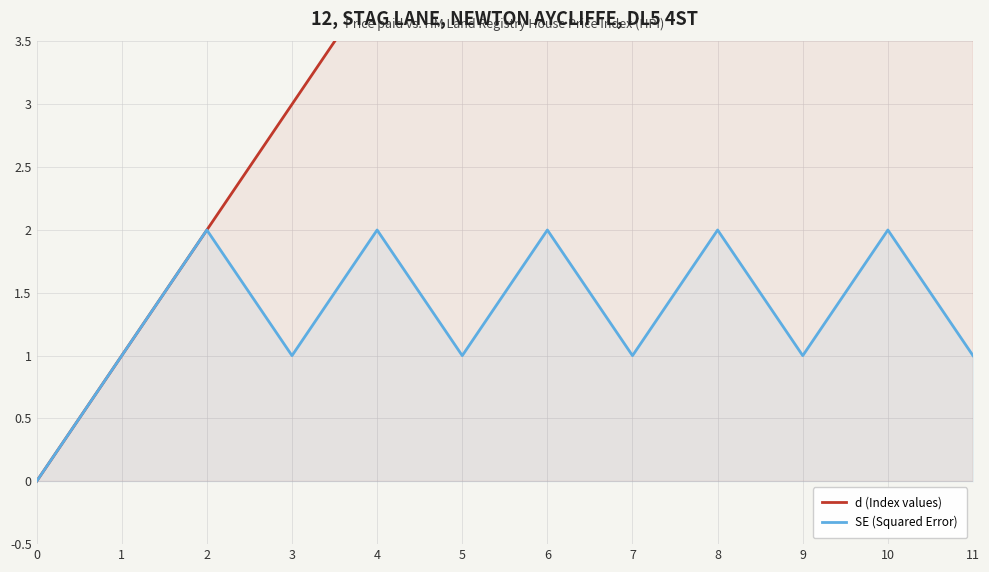

What is the difference between the second highest and second lowest values in the SE (Squared Error) series?

1